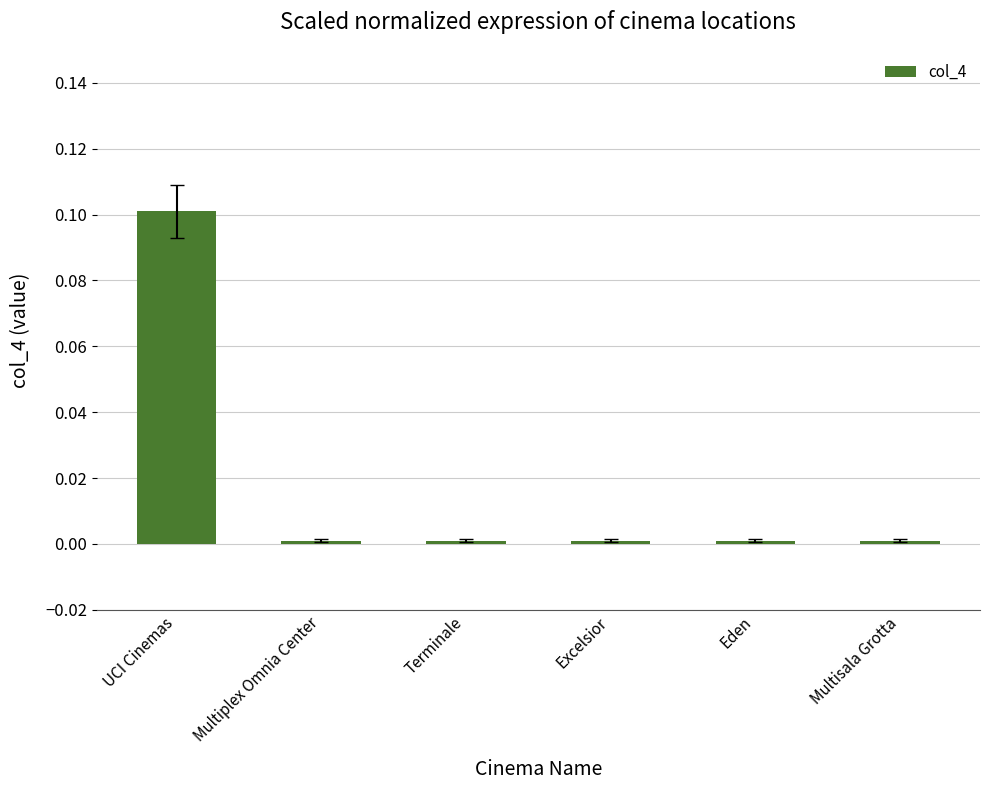

What is the sum of all values?

0.1